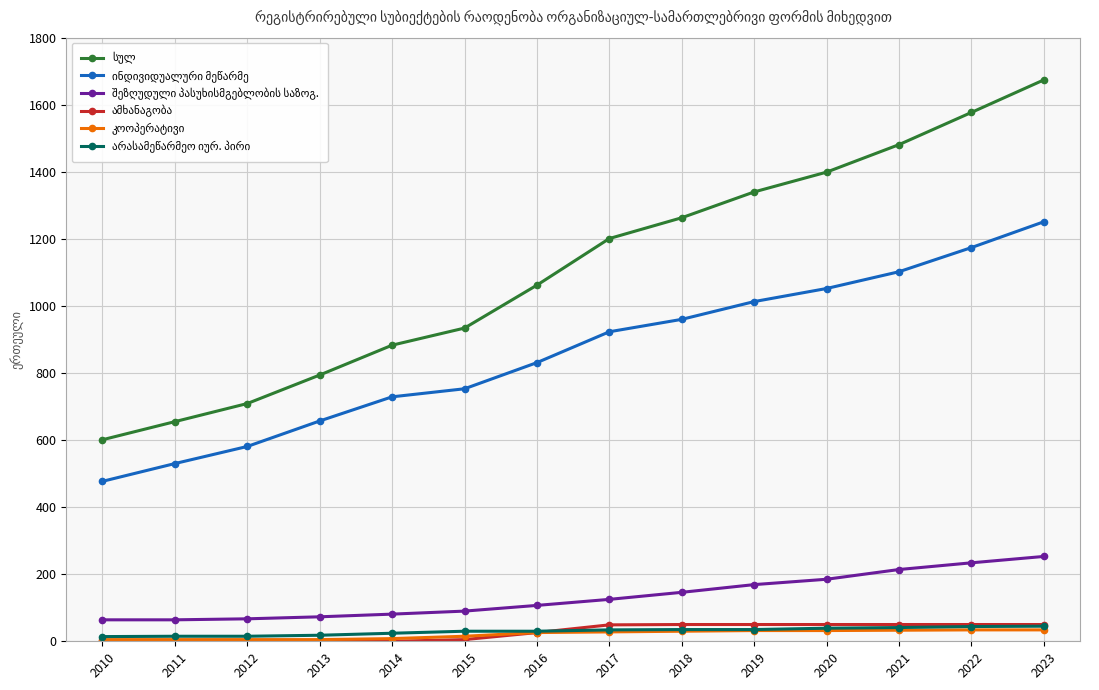

Which label corresponds to the largest value in the chart?

2023